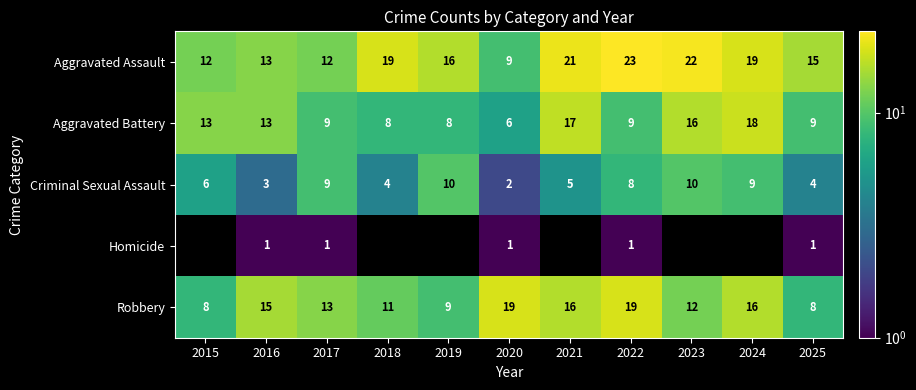

How many series are shown in this chart?

5